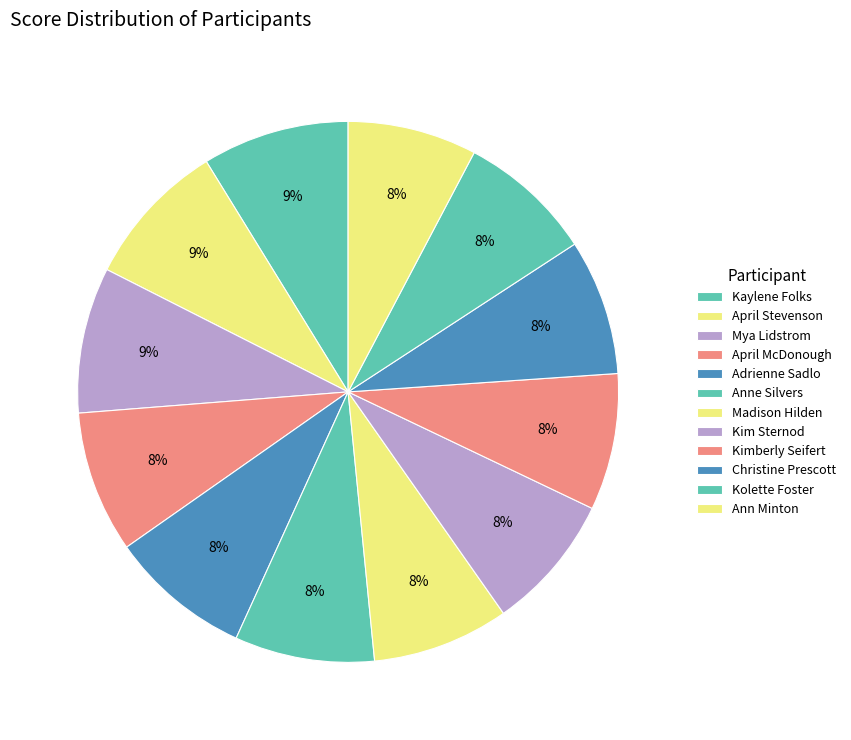

Count the number of slices in the pie.

12